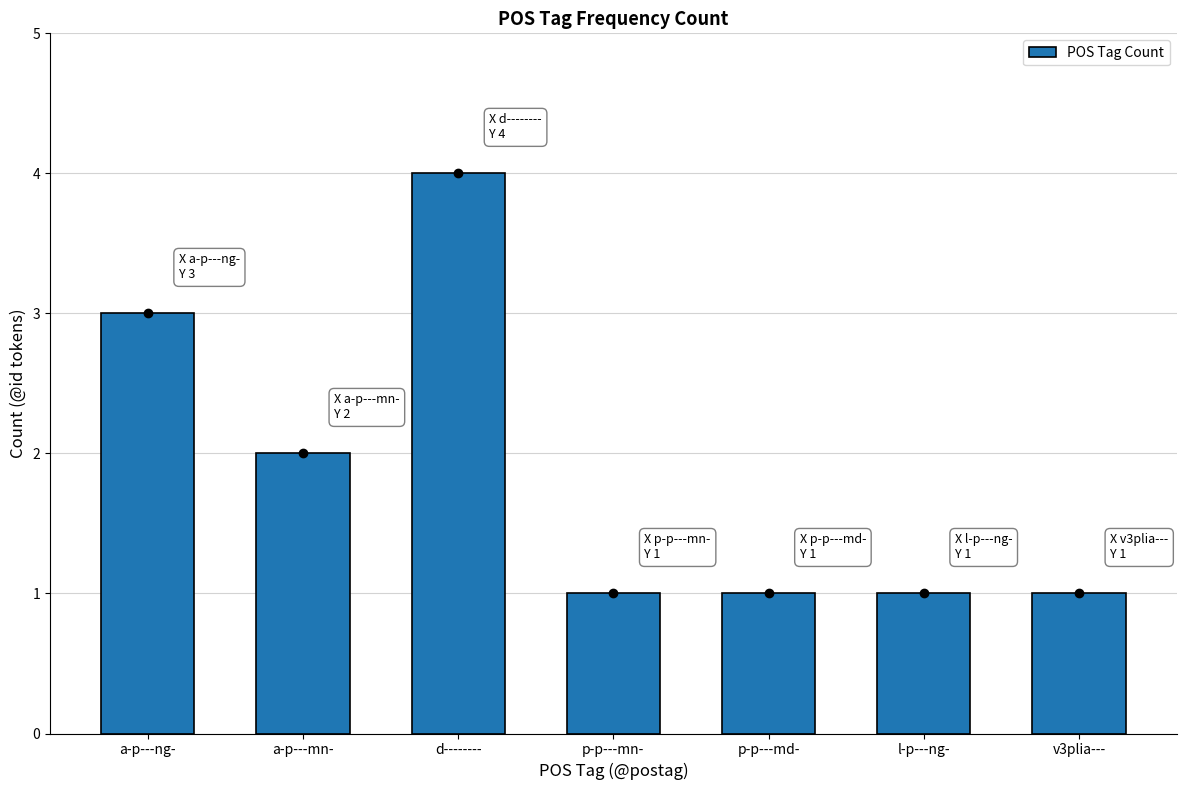

The chart shows a value of 2 at d--------. True or false?

False